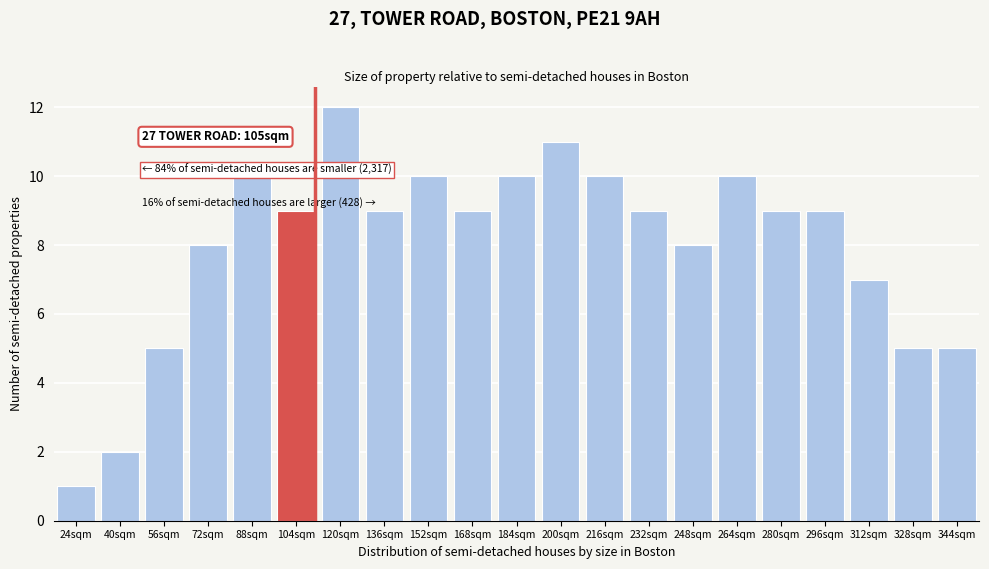

Reading left to right, transcribe all the data shown in this chart.

24sqm=1	40sqm=2	56sqm=5	72sqm=8	88sqm=10	104sqm=9	120sqm=12	136sqm=9	152sqm=10	168sqm=9	184sqm=10	200sqm=11	216sqm=10	232sqm=9	248sqm=8	264sqm=10	280sqm=9	296sqm=9	312sqm=7	328sqm=5	344sqm=5